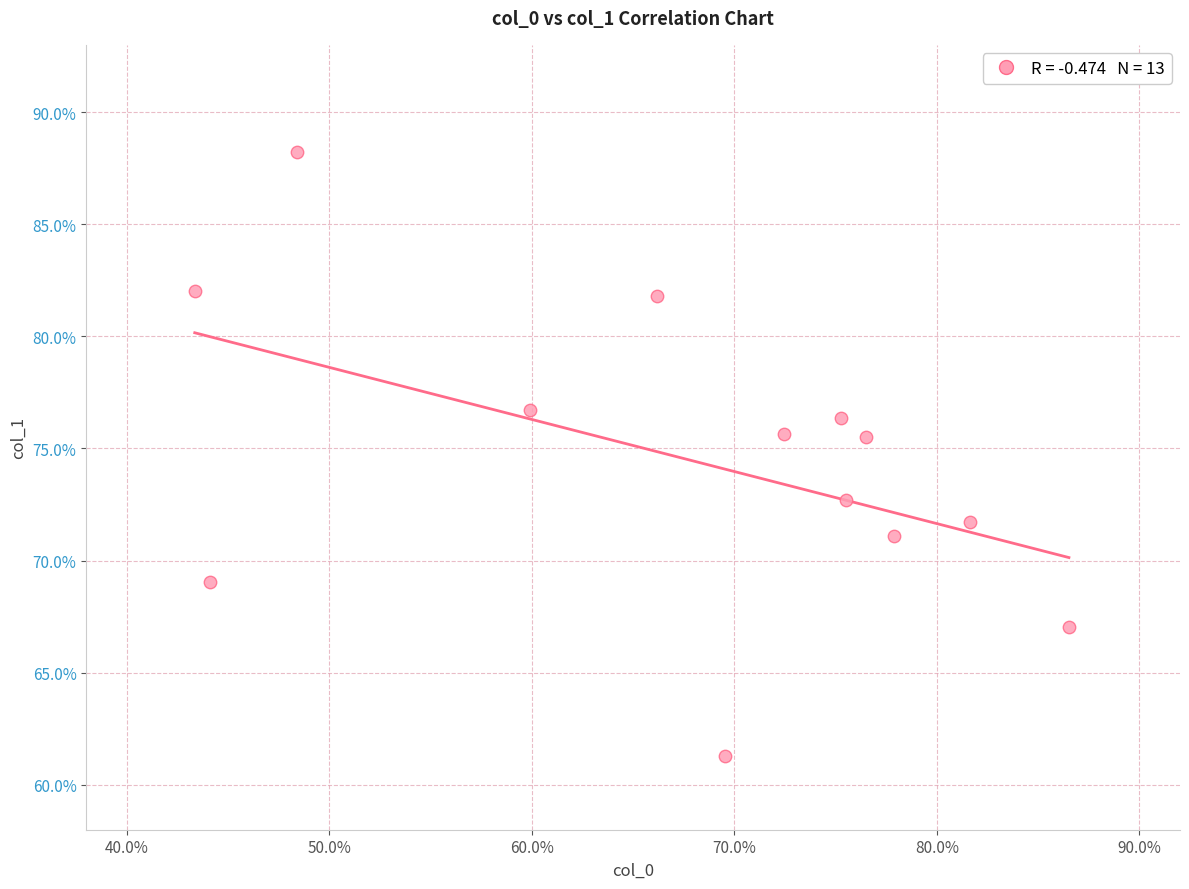

What is the range of X values (max minus min)?

43.2